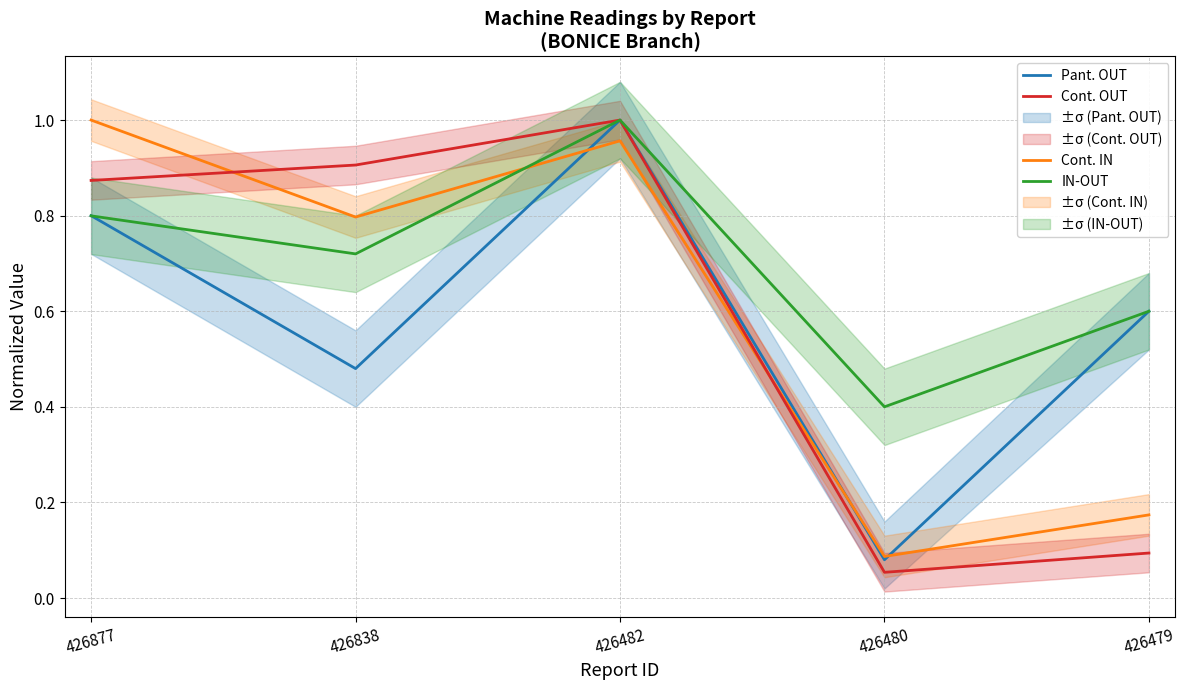

Which series has the largest total across all categories?

IN-OUT